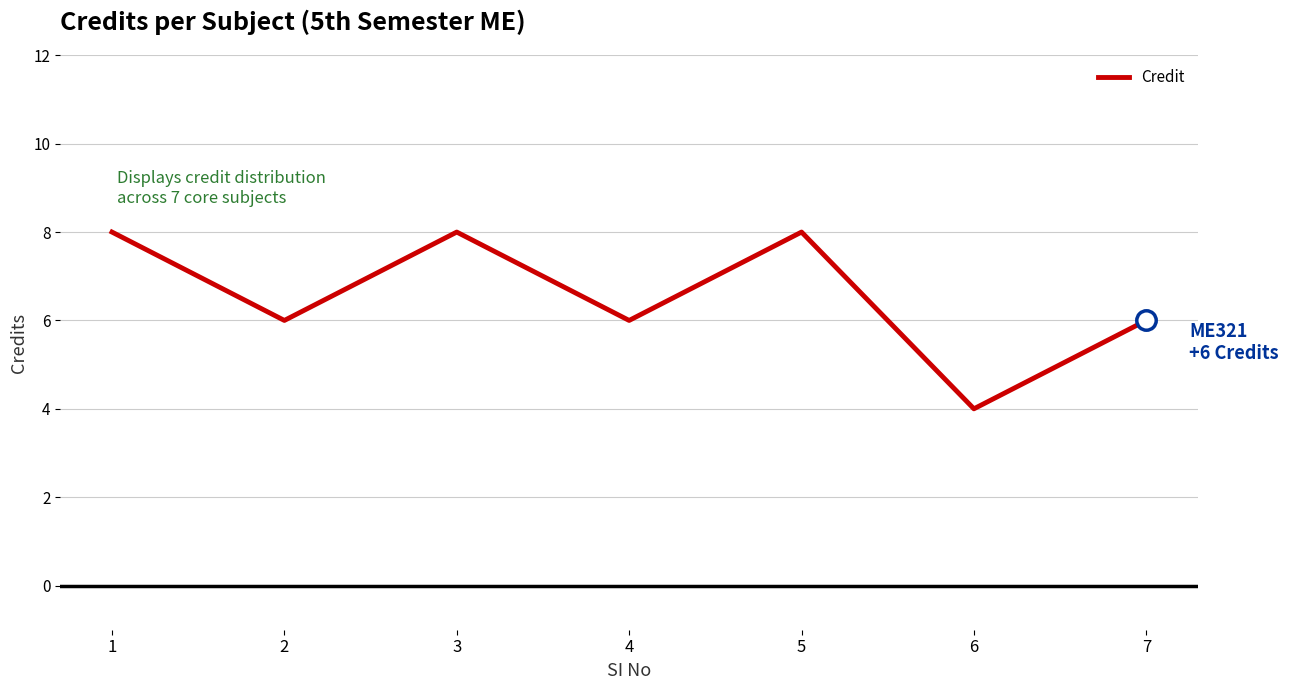

What is the smallest value displayed?

4